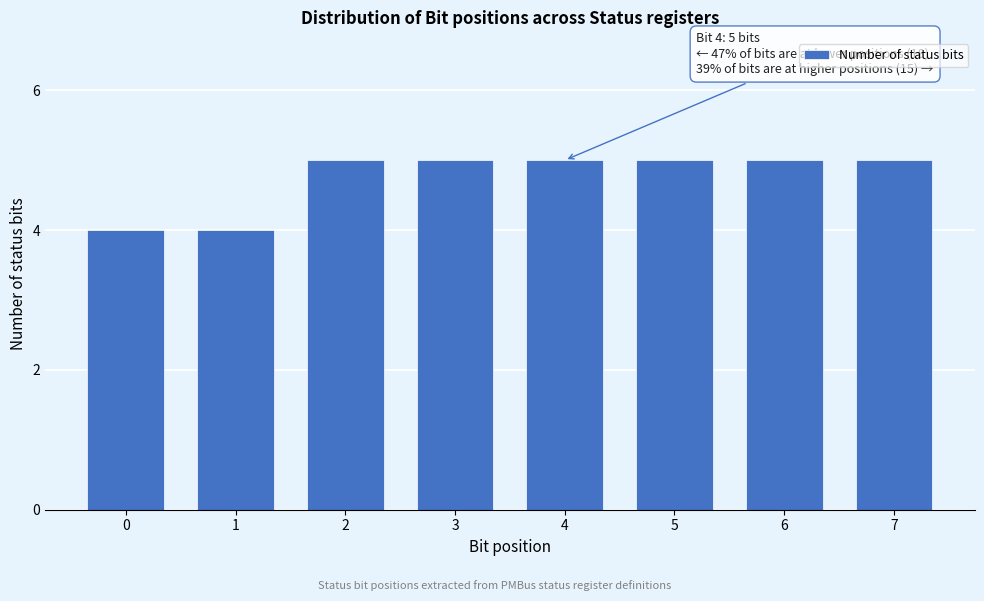

Reading left to right, what are all the values shown in this chart?

4	4	5	5	5	5	5	5